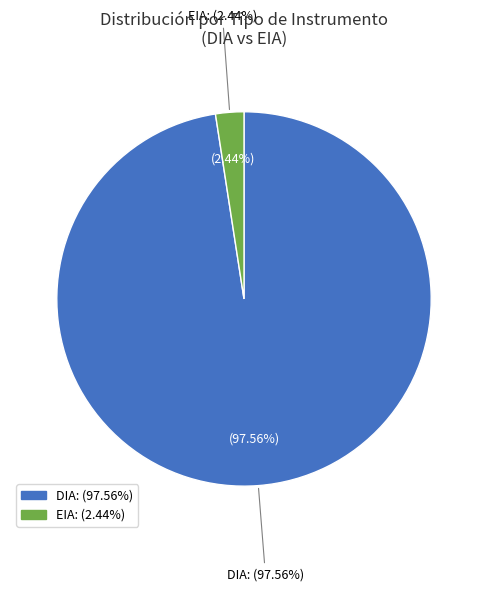

How many slices are in this pie chart?

2